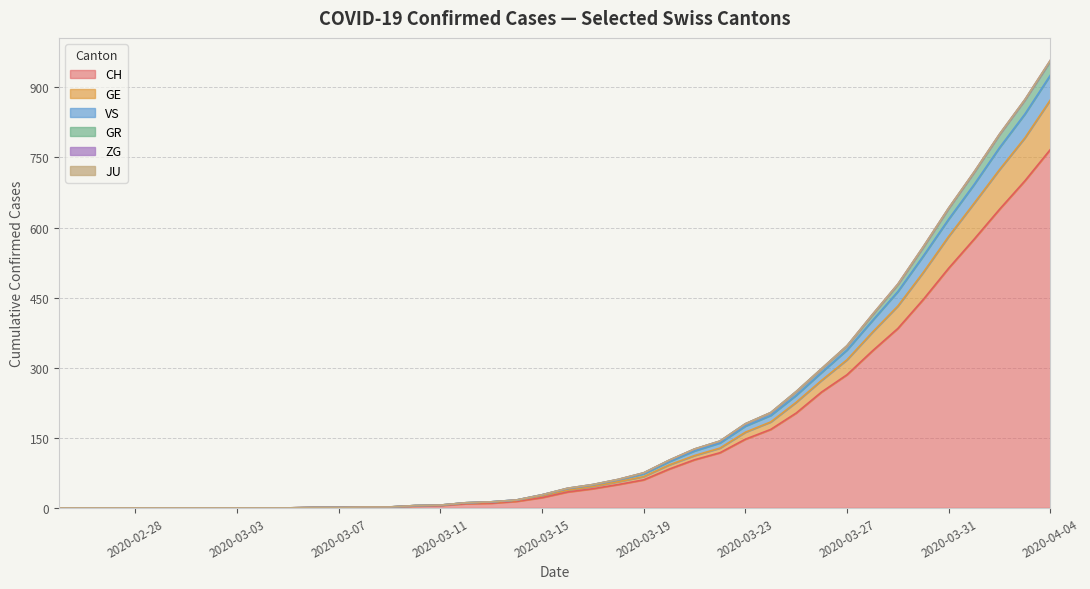

True or false: GR and GE intersect in this chart.

False